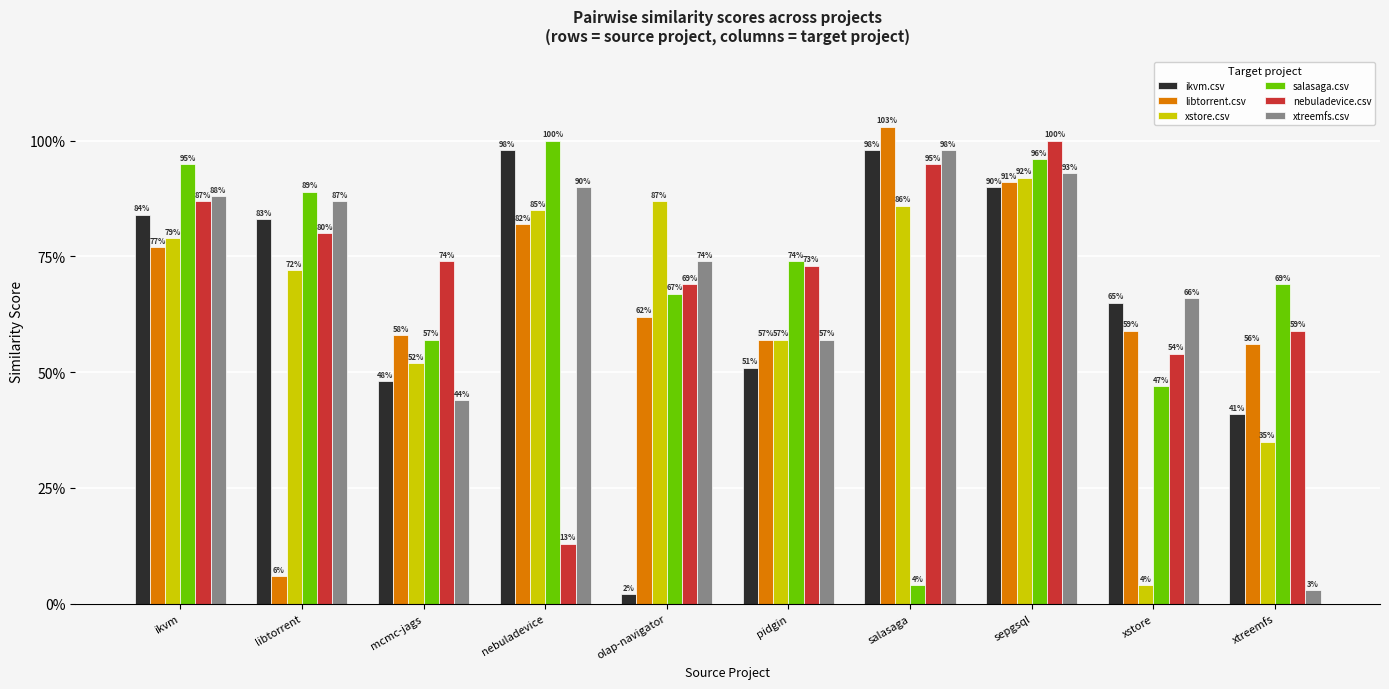

The value of nebuladevice.csv at libtorrent is 1.2. True or false?

False